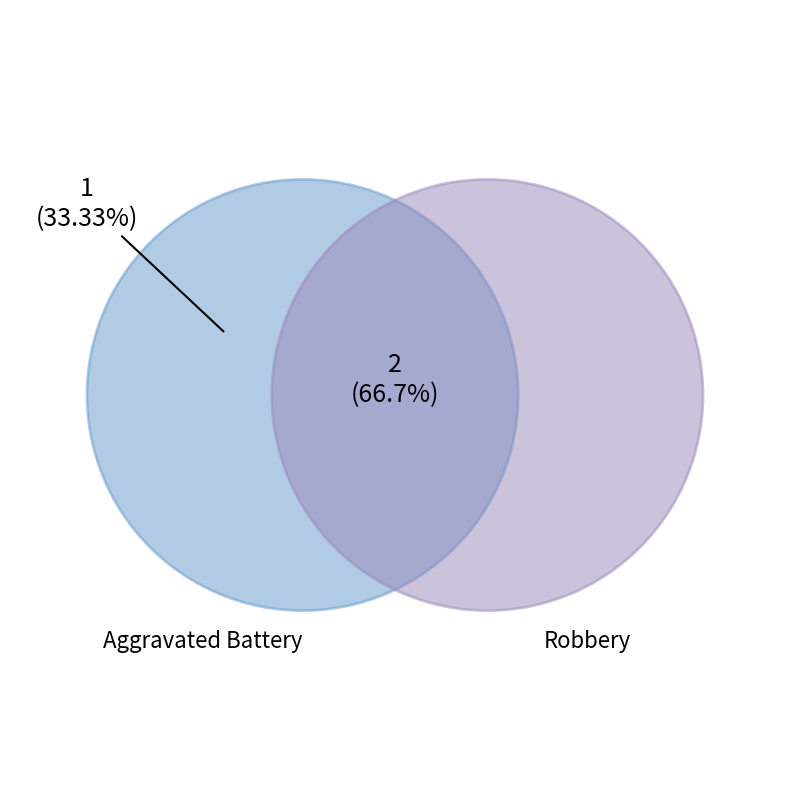

Which category has the smallest portion of the pie?

Aggravated Battery